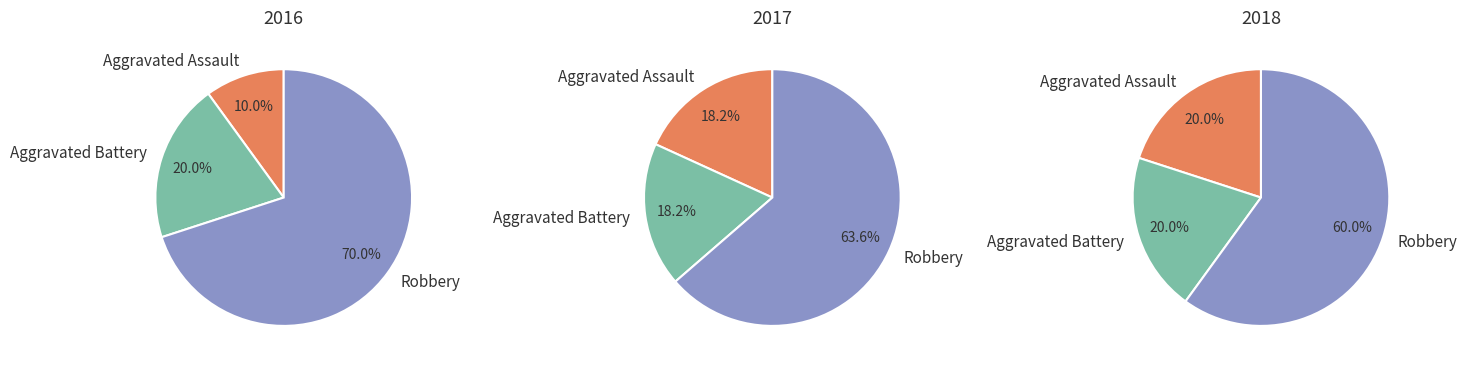

What percentage is NOT represented by values_2017?

80.0%